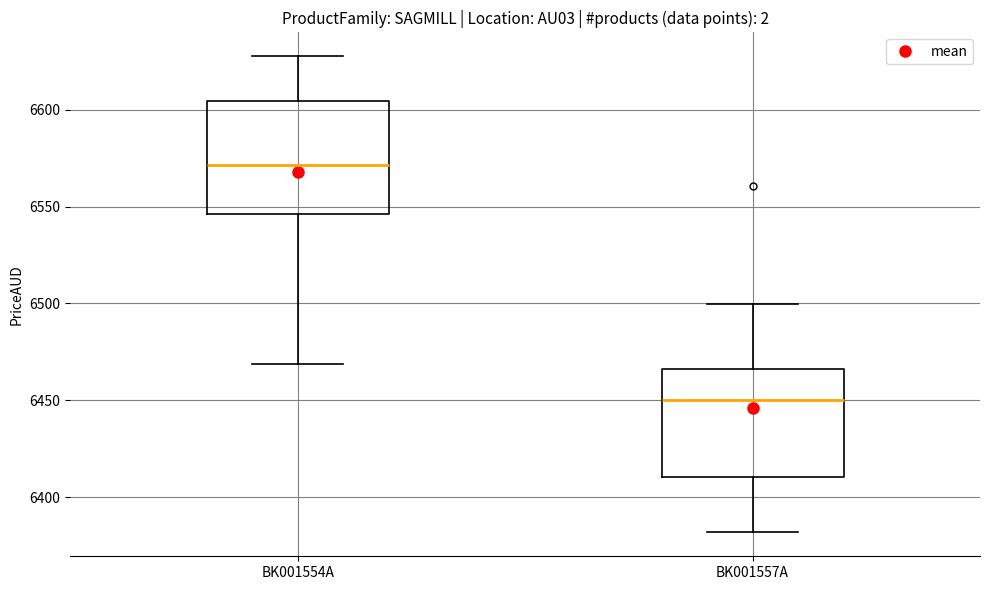

Where does the median line of the box for BK001557A sit on the y-axis? The values are not printed on the chart, so give them approximately, as read against the axis.

6450